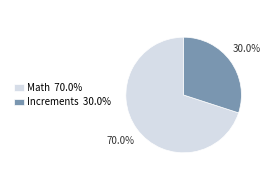

Which has a higher value, Math or Increments?

Math